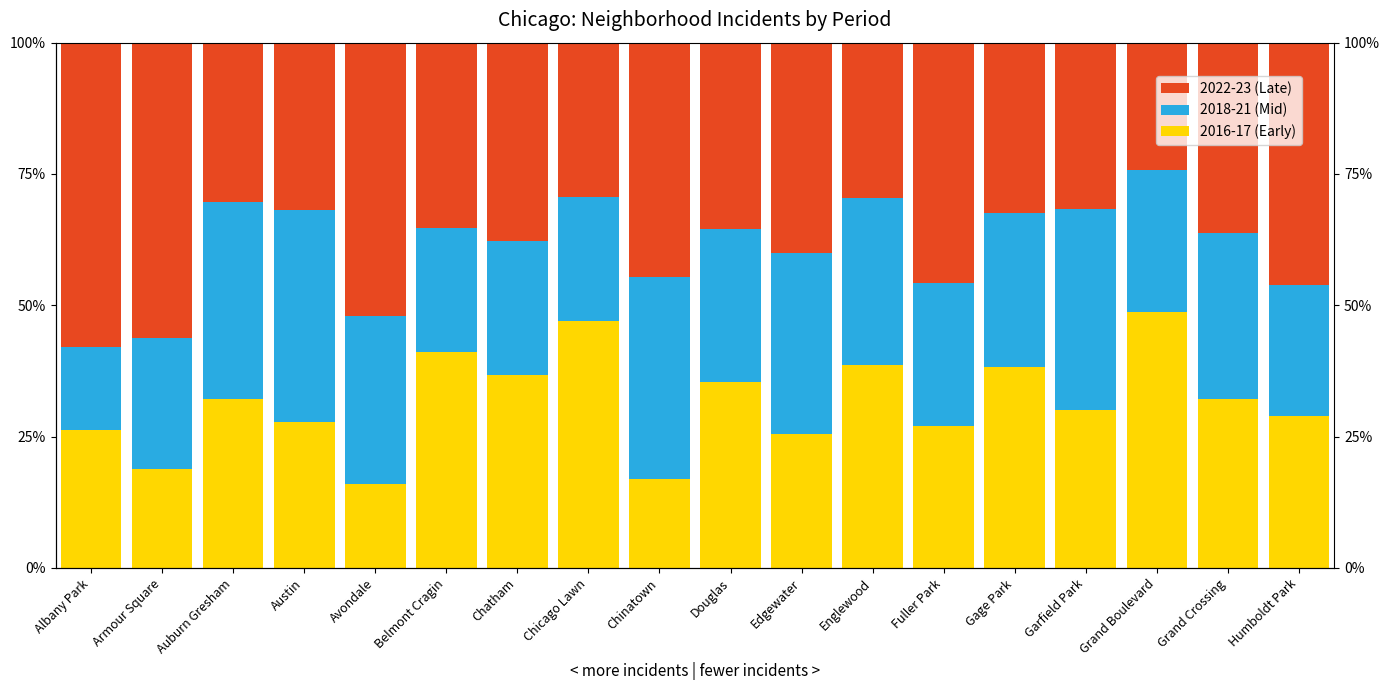

Reading left to right, extract all data points from this chart.

2016-17 (Early): Albany Park=26.3	Armour Square=18.8	Auburn Gresham=32.1	Austin=27.8	Avondale=16.0	Belmont Cragin=41.2	Chatham=36.7	Chicago Lawn=47.1	Chinatown=17.0	Douglas=35.5	Edgewater=25.5	Englewood=38.6	Fuller Park=27.1	Gage Park=38.2	Garfield Park=30.2	Grand Boulevard=48.6	Grand Crossing=32.2	Humboldt Park=28.8
2018-21 (Mid): Albany Park=15.8	Armour Square=25.0	Auburn Gresham=37.5	Austin=40.4	Avondale=32.0	Belmont Cragin=23.5	Chatham=25.6	Chicago Lawn=23.5	Chinatown=38.3	Douglas=29.0	Edgewater=34.5	Englewood=31.8	Fuller Park=27.1	Gage Park=29.4	Garfield Park=38.1	Grand Boulevard=27.0	Grand Crossing=31.7	Humboldt Park=25.0
2022-23 (Late): Albany Park=57.9	Armour Square=56.3	Auburn Gresham=30.4	Austin=31.8	Avondale=52.0	Belmont Cragin=35.3	Chatham=37.8	Chicago Lawn=29.4	Chinatown=44.7	Douglas=35.5	Edgewater=40.0	Englewood=29.5	Fuller Park=45.8	Gage Park=32.4	Garfield Park=31.7	Grand Boulevard=24.3	Grand Crossing=36.2	Humboldt Park=46.2